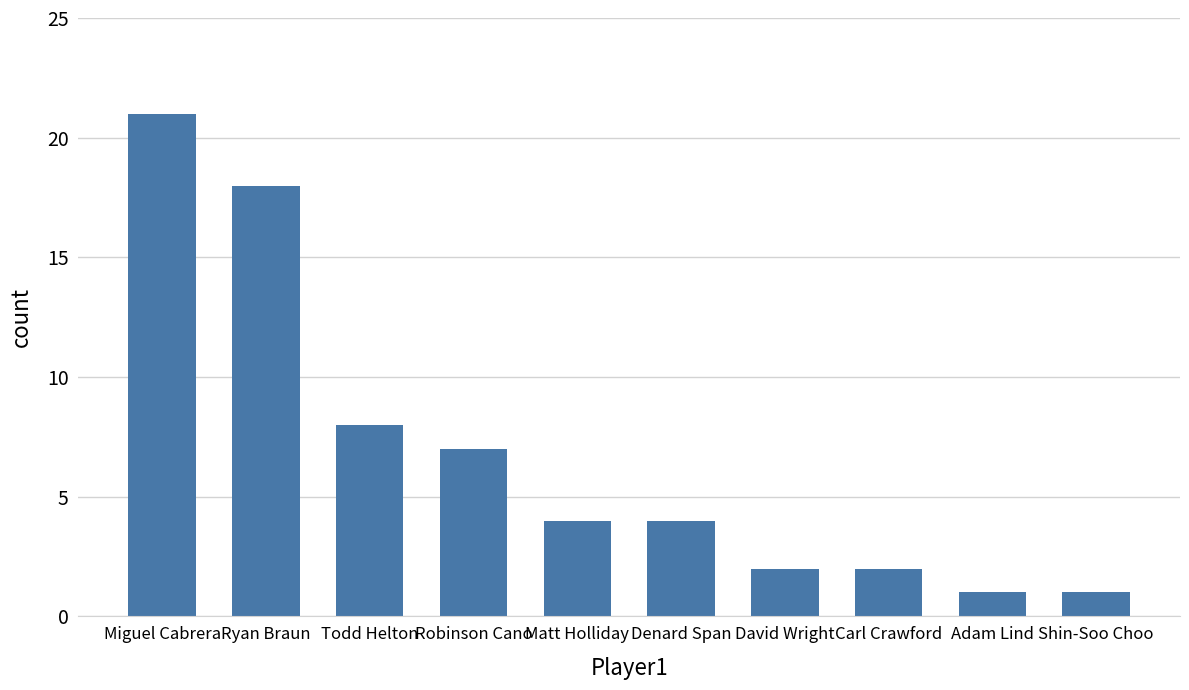

How many data points does each series have?

10